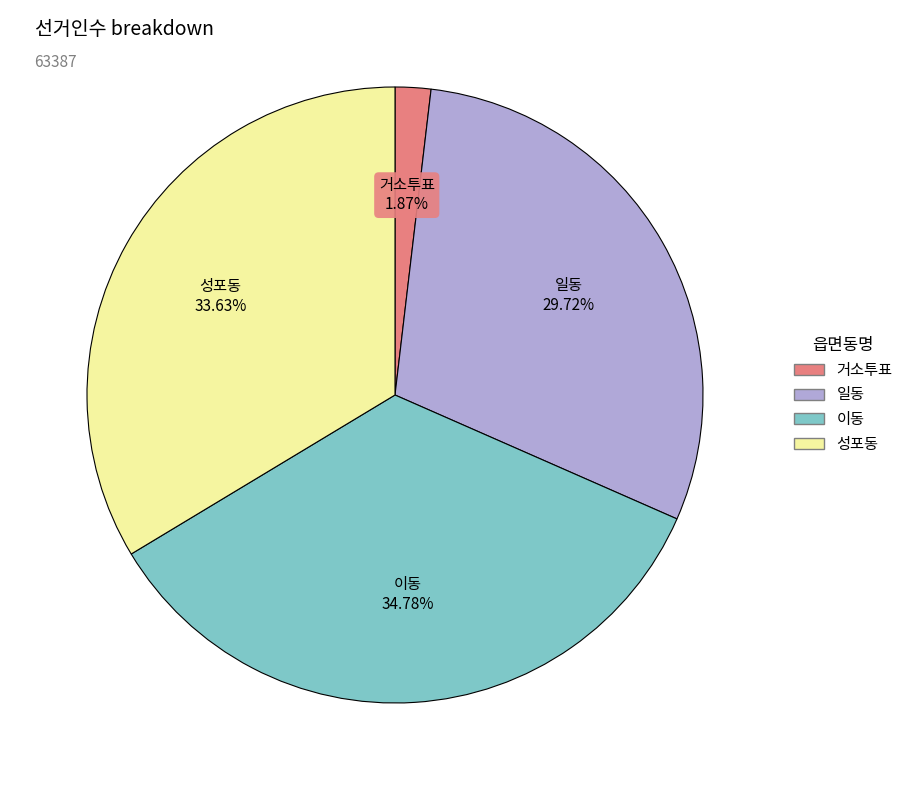

How much of the chart is everything except 이동?

65.2%